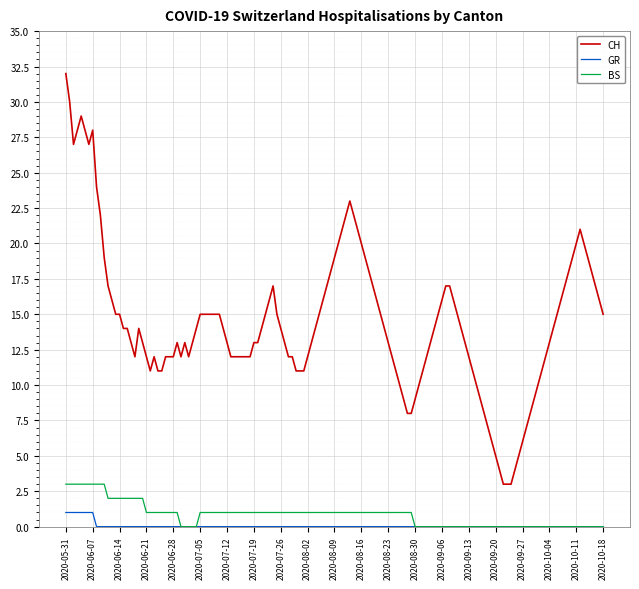

What is the maximum value shown in the chart?

32